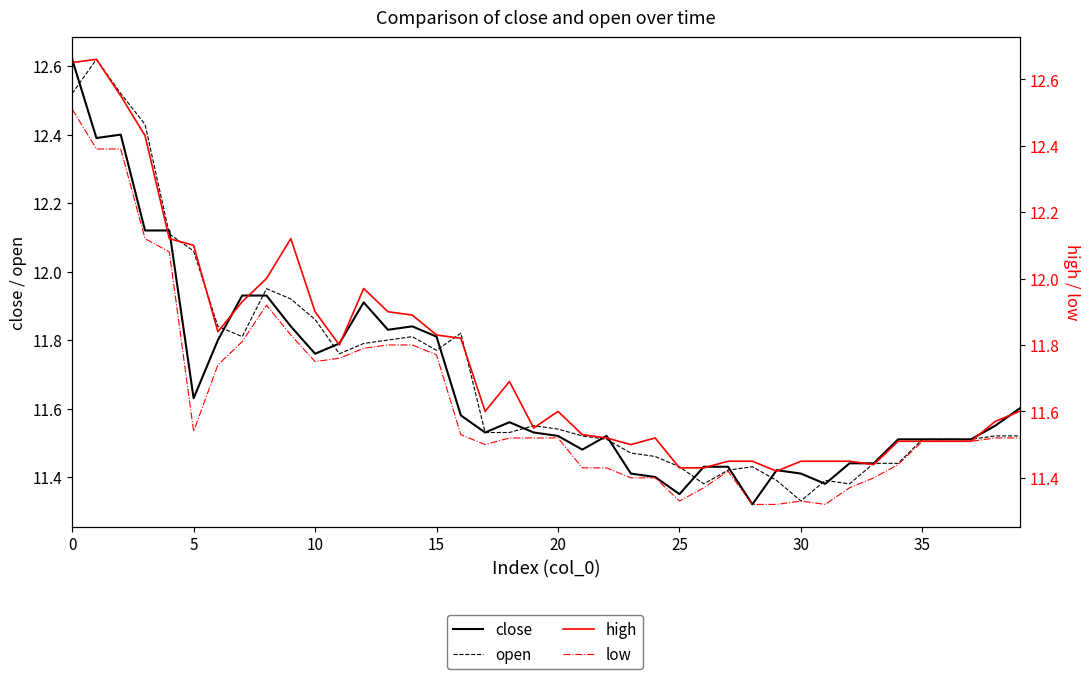

How many lines are shown in the chart?

4